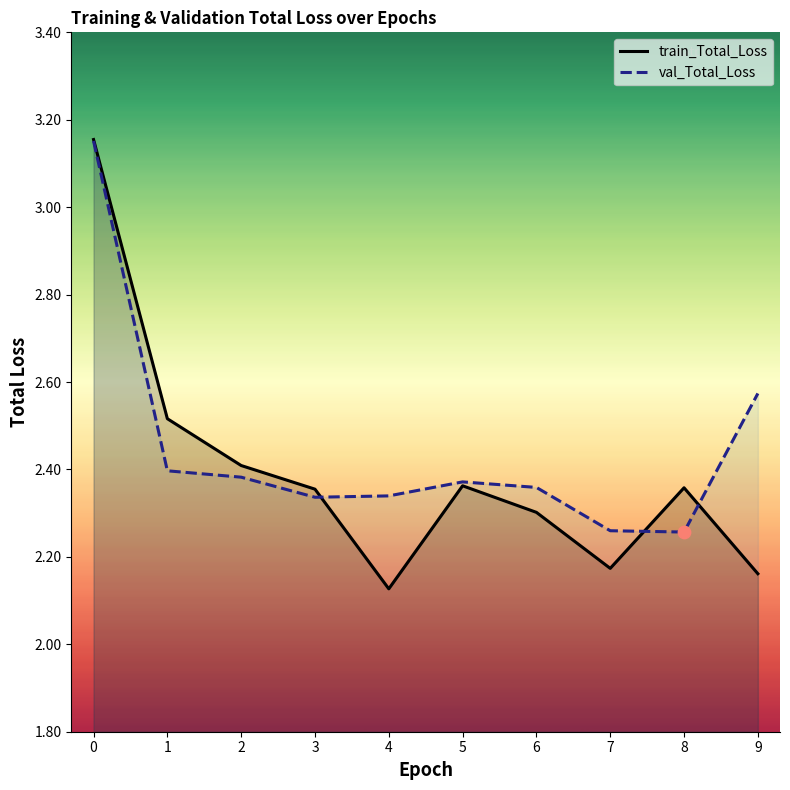

Is the value of train_Total_Loss at 9 greater than the value of val_Total_Loss at 6?

No